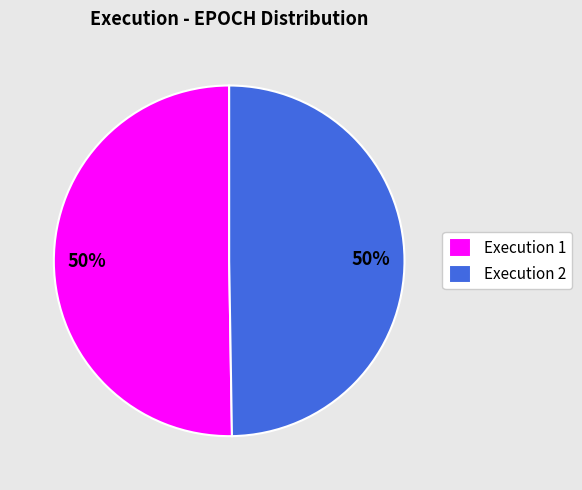

Is it true that Execution 1 is 50% of the pie?

True